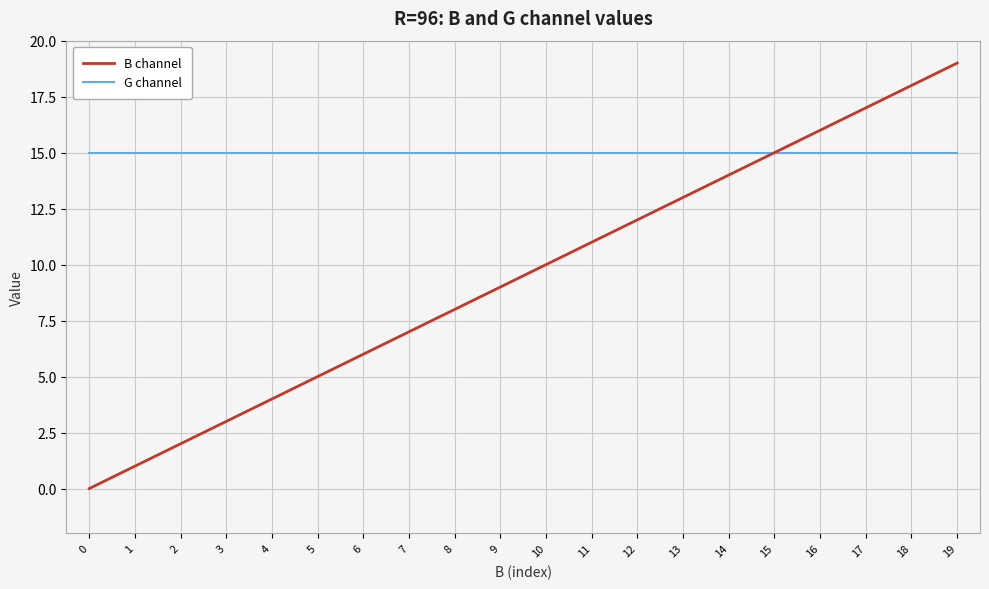

Does the chart display data point markers on the line(s)?

No